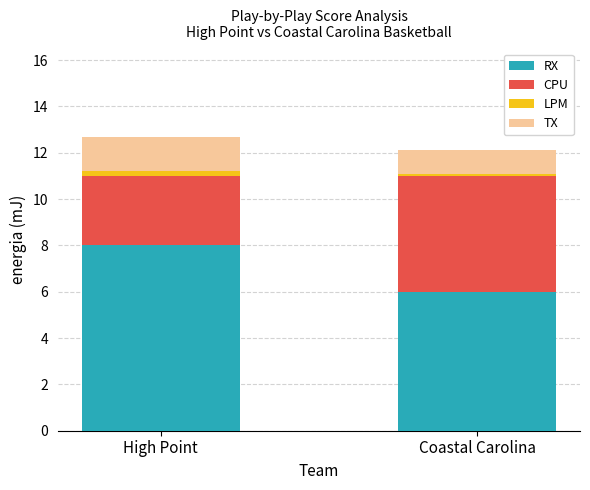

Does the chart contain stacked bars?

Yes